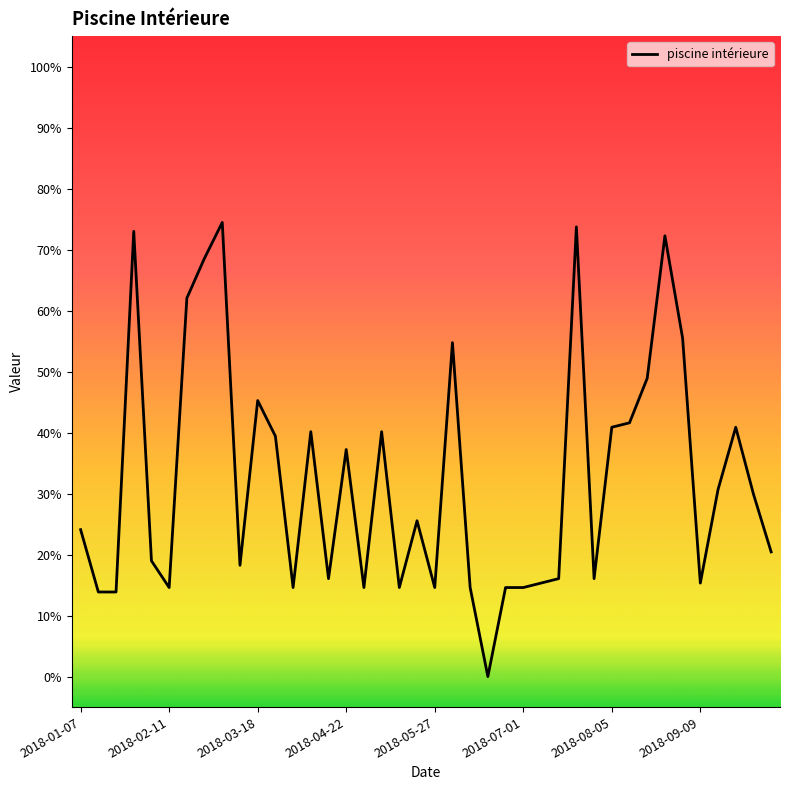

What is the average value?

0.3